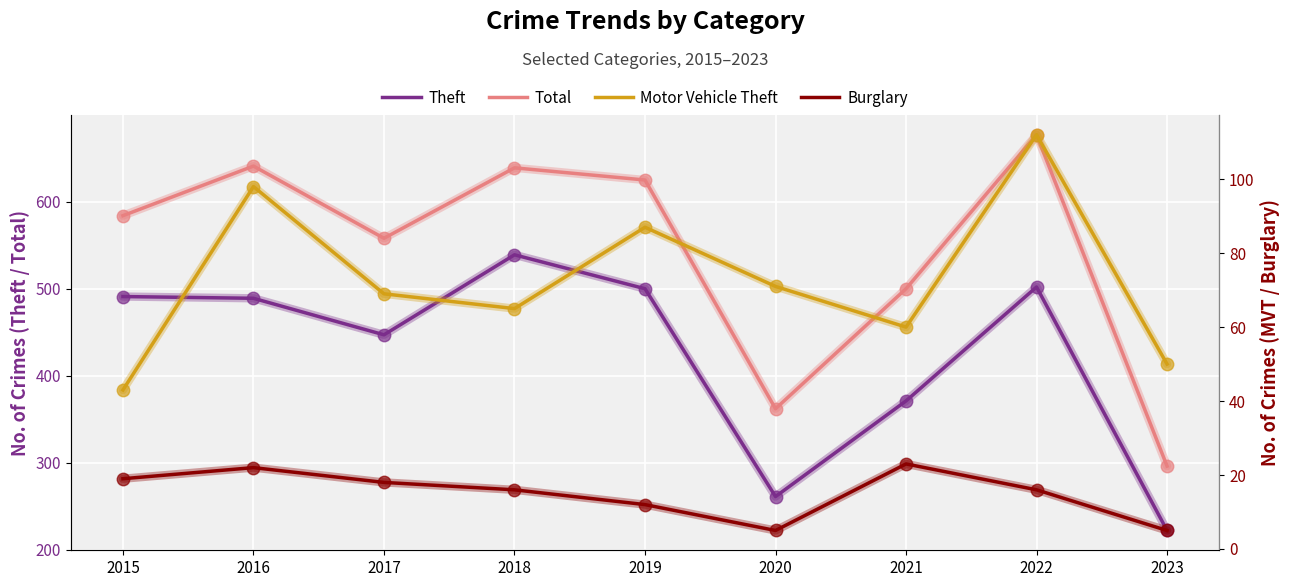

Reading left to right, transcribe all the data shown in this chart.

Theft: 491	489	447	539	500	261	371	502	222
Total: 584	641	558	639	625	362	500	677	296
Motor Vehicle Theft: 43	98	69	65	87	71	60	112	50
Burglary: 19	22	18	16	12	5	23	16	5